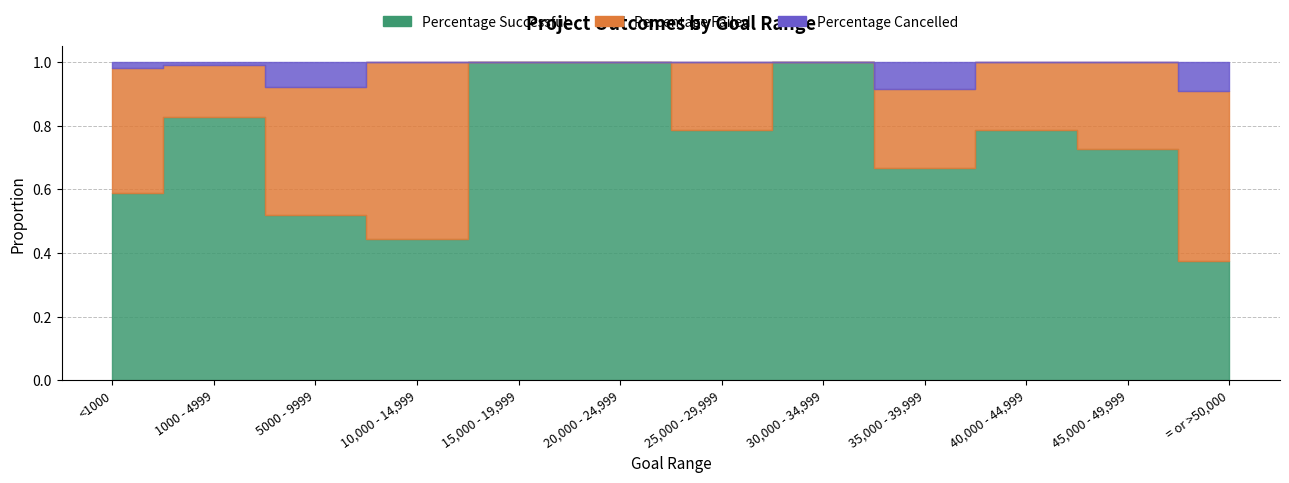

What is the sum of the Percentage Successful values at 5000 - 9999 and 30,000 - 34,999?

1.5